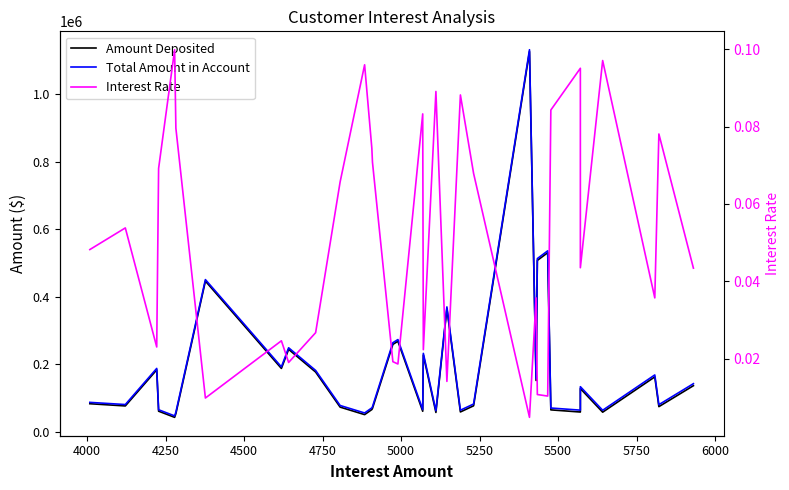

True or false: Interest Rate and Total Amount in Account intersect in this chart.

False